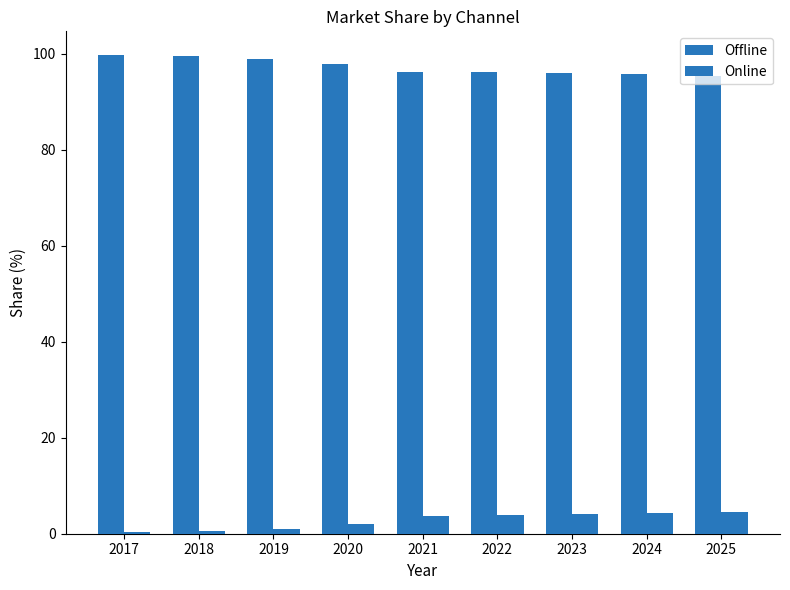

What is the difference between the second highest and second lowest values in the Online series?

3.7